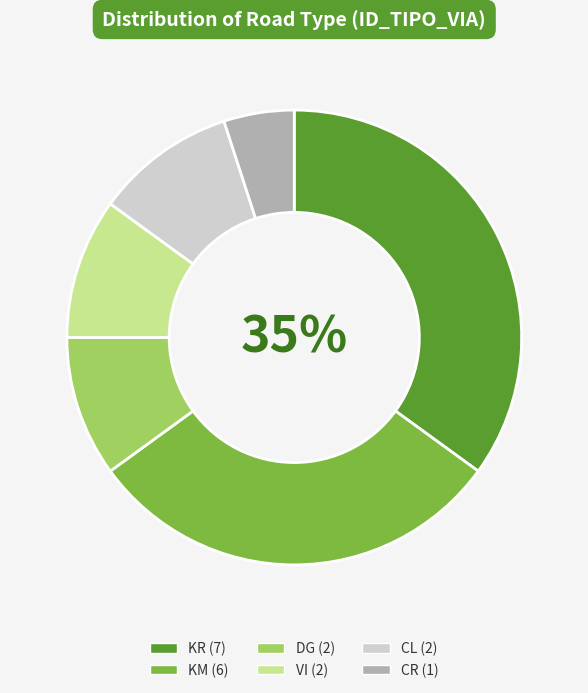

Does KR represent more than half of the total?

No